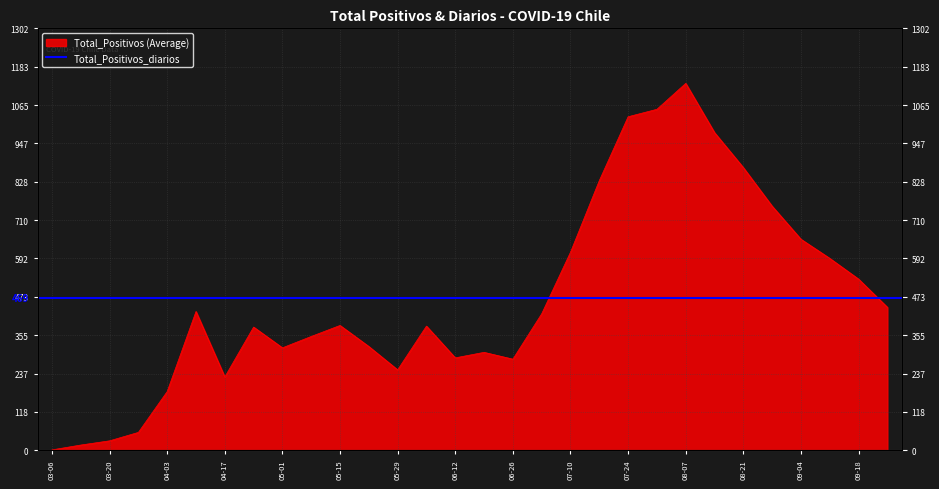

How many points are higher than both their immediate neighbors (excluding endpoints)?

6